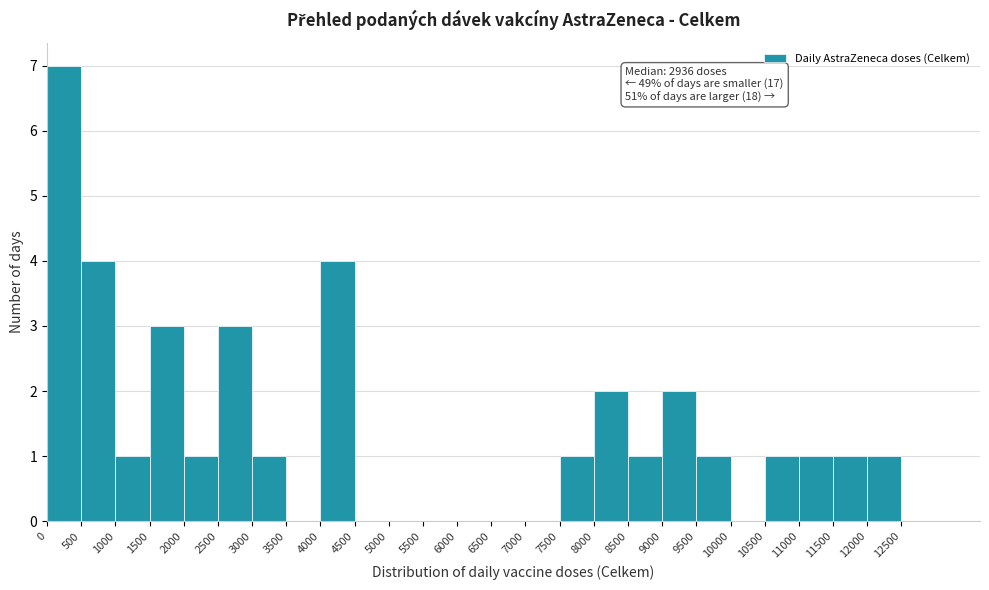

Over which range of the x-axis is the bar tallest?

0 to 500